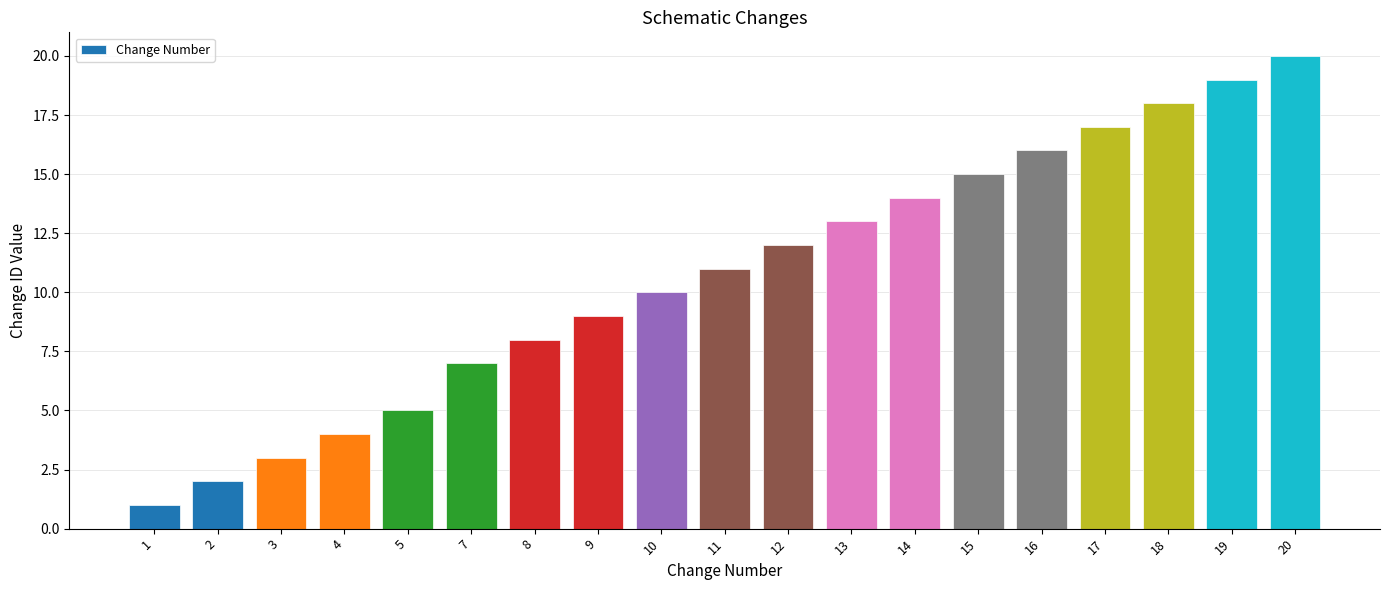

Reading left to right, list all the values displayed in this chart.

1	2	3	4	5	7	8	9	10	11	12	13	14	15	16	17	18	19	20